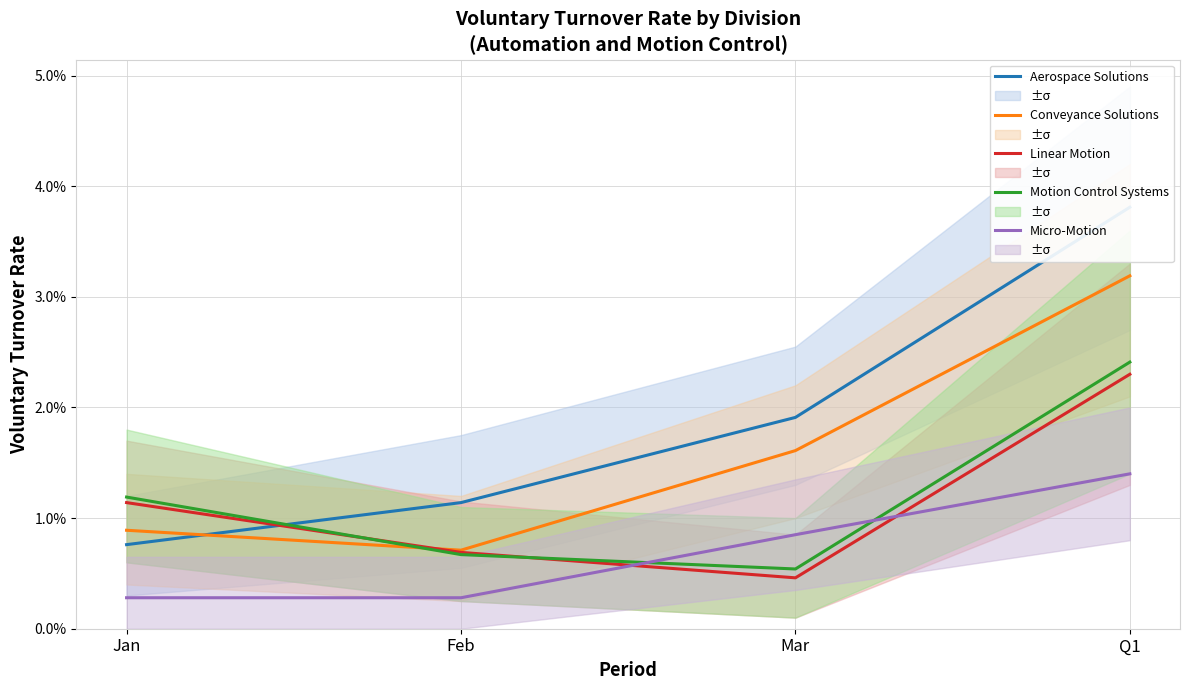

How many lines are shown in the chart?

5